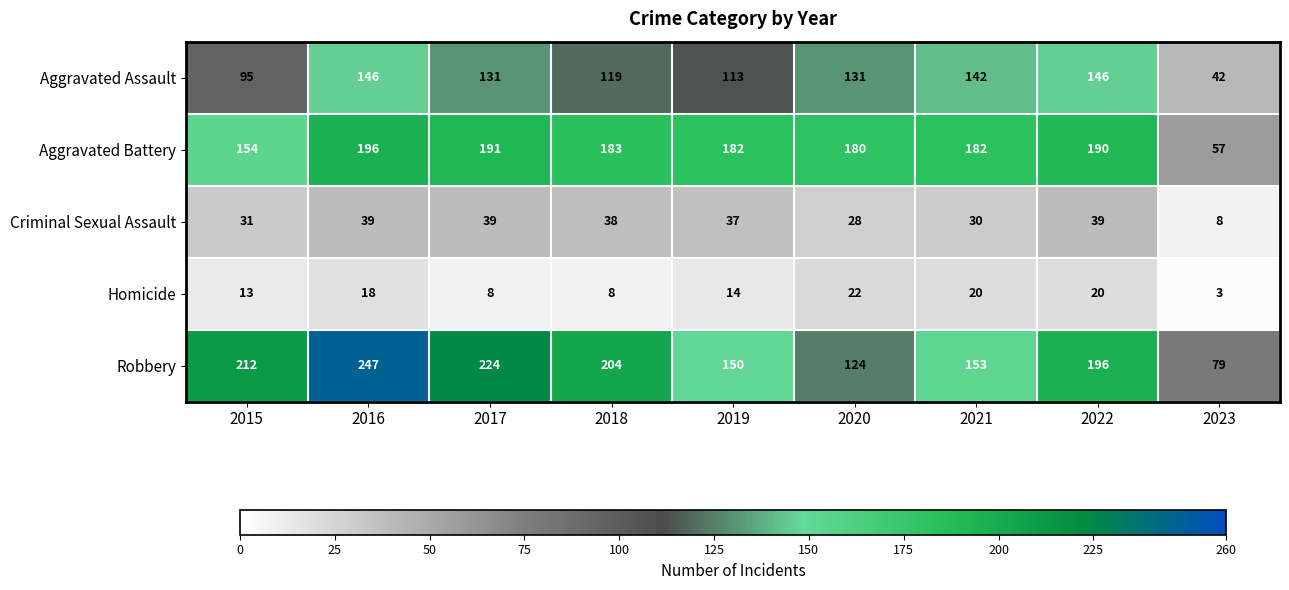

Rank the series by their maximum value, from highest to lowest.

Robbery, Aggravated Battery, Aggravated Assault, Criminal Sexual Assault, Homicide